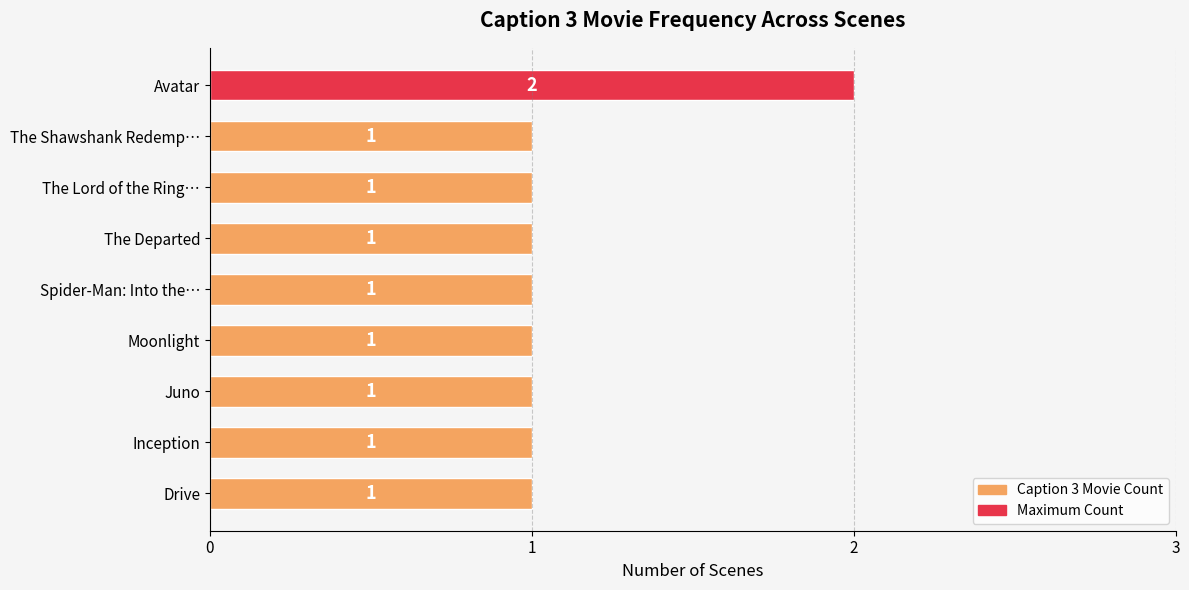

Are the bars grouped side by side (vs. stacked)?

No